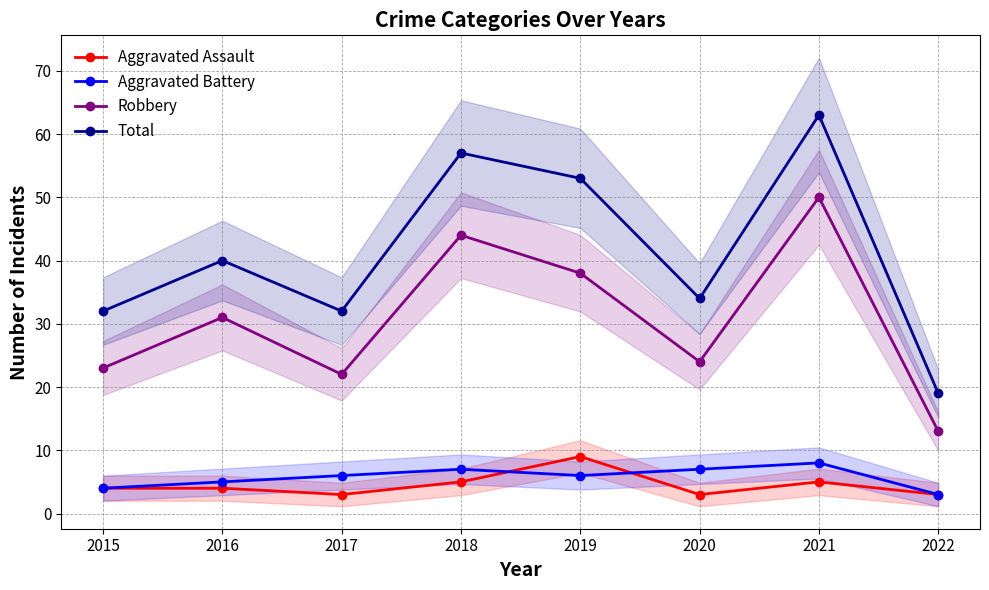

True or false: Total has a value of 32 at 2017.

True